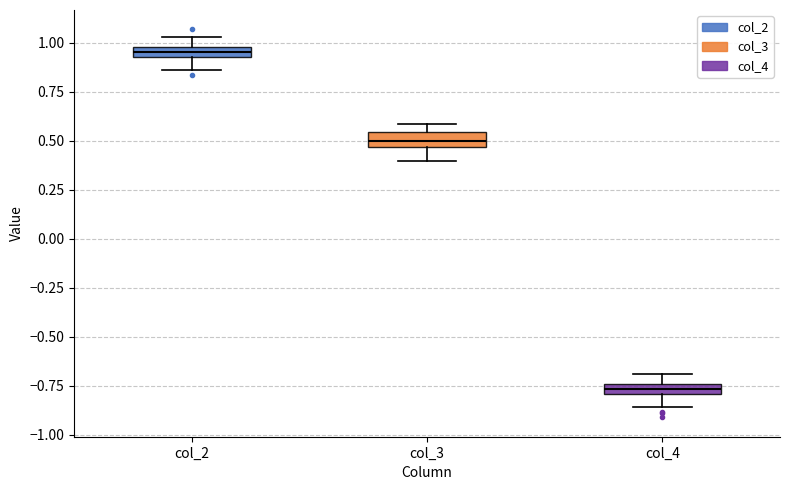

Where does the lower whisker of the box for col_2 end on the y-axis? The values are not printed on the chart, so give them approximately, as read against the axis.

0.85